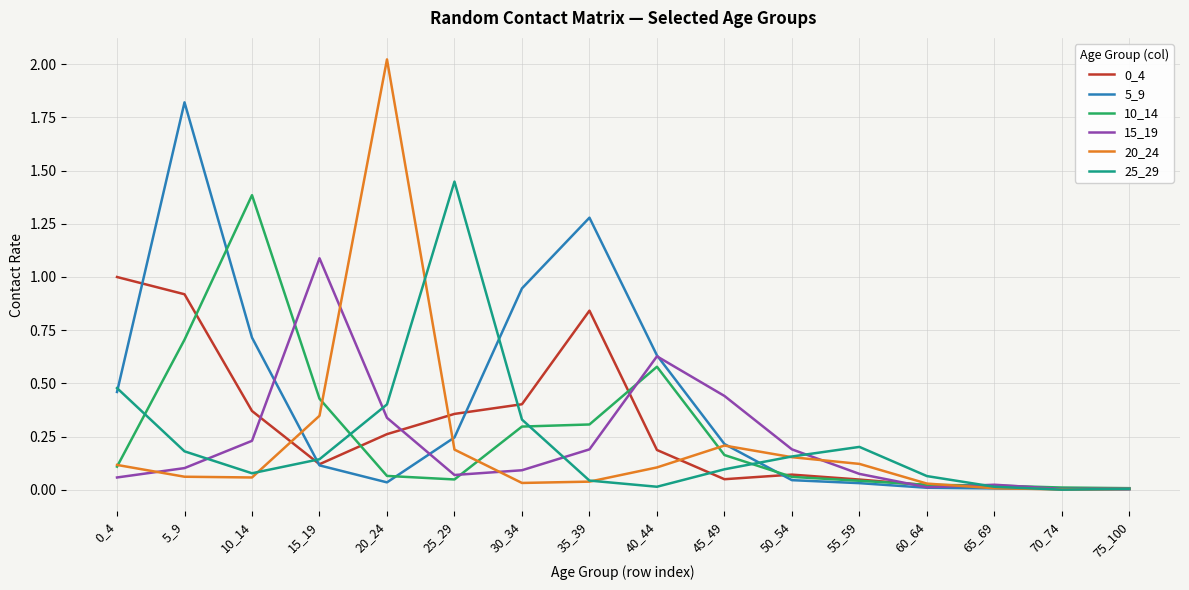

The 15_19 series shows 0.3 at 10_14. True or false?

False